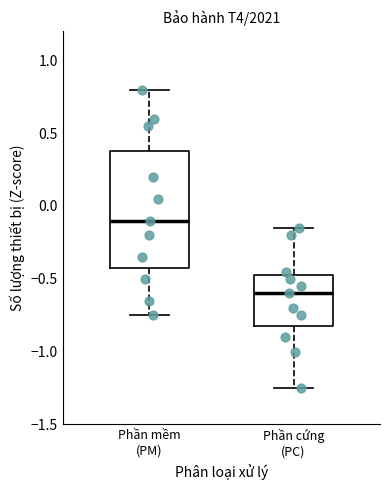

Comparing the boxes themselves (not the whiskers), which one is the tallest?

Phần mềm (PM)